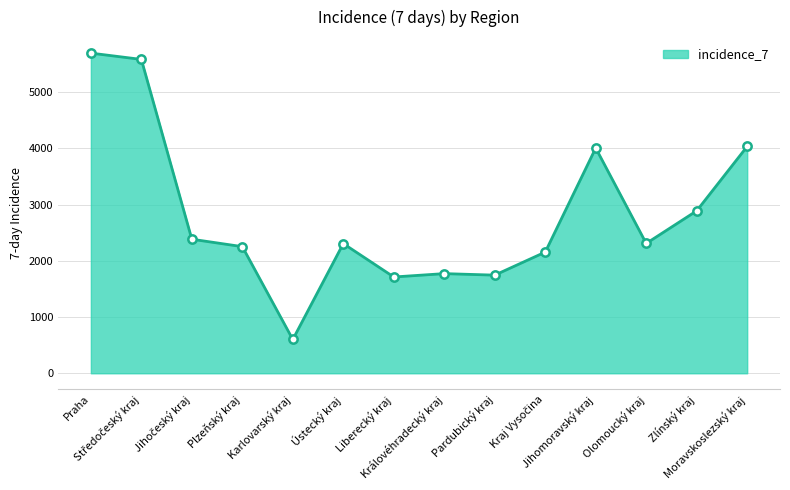

What is the smallest value displayed?

601